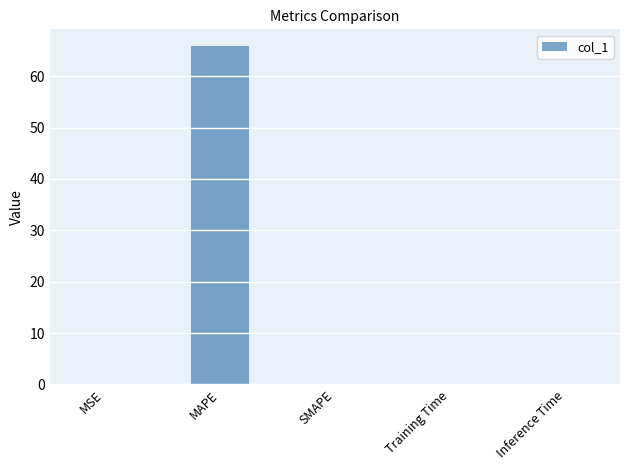

What is the sum of all values?

65.9